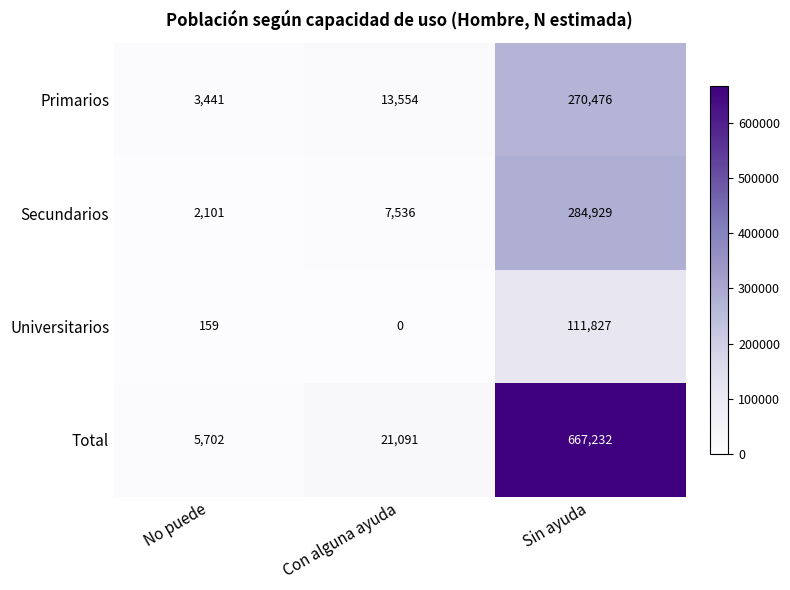

What is the difference between the highest and lowest values at Sin ayuda?

555405